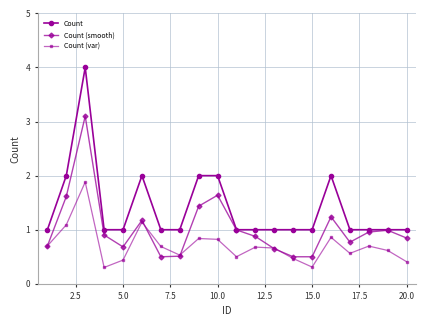

What is the minimum value shown in the chart?

0.3